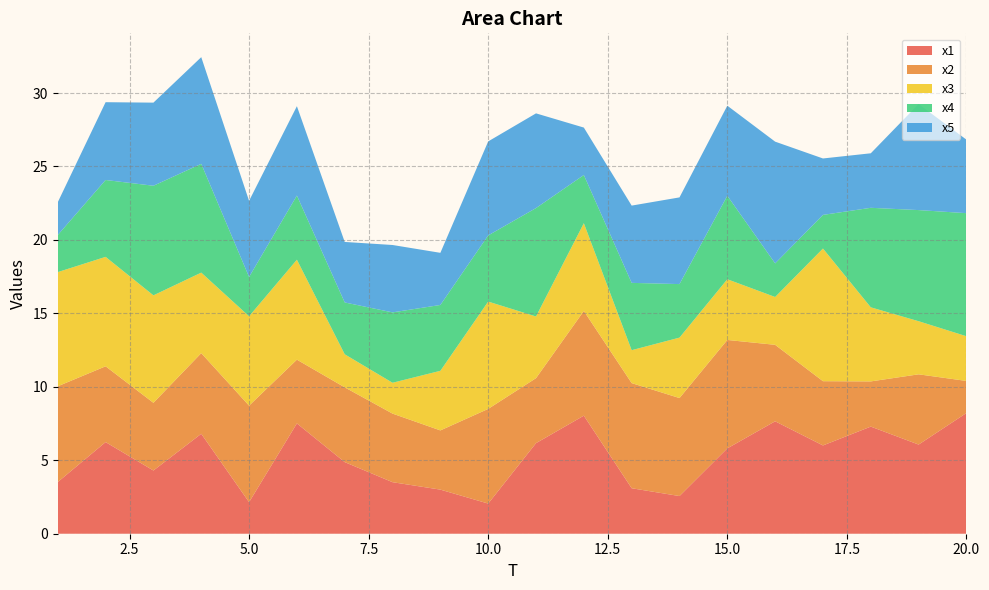

Reading left to right, what are all the values shown in this chart?

x1: 3.5	6.2	4.3	6.8	2.1	7.5	4.9	3.5	3.0	2.1	6.2	8.0	3.1	2.6	5.8	7.7	6.0	7.3	6.1	8.2
x2: 6.5	5.2	4.6	5.5	6.6	4.3	5.1	4.7	4.0	6.4	4.4	7.1	7.2	6.7	7.4	5.2	4.4	3.1	4.8	2.2
x3: 7.8	7.5	7.3	5.5	6.1	6.8	2.2	2.1	4.1	7.3	4.2	6.0	2.2	4.1	4.1	3.3	9.0	5.0	3.6	3.0
x4: 2.5	5.2	7.5	7.4	2.7	4.4	3.5	4.8	4.5	4.5	7.4	3.3	4.6	3.6	5.7	2.3	2.3	6.8	7.6	8.4
x5: 2.2	5.3	5.7	7.3	5.2	6.1	4.1	4.6	3.5	6.4	6.4	3.2	5.3	5.9	6.1	8.3	3.8	3.7	7.2	5.0